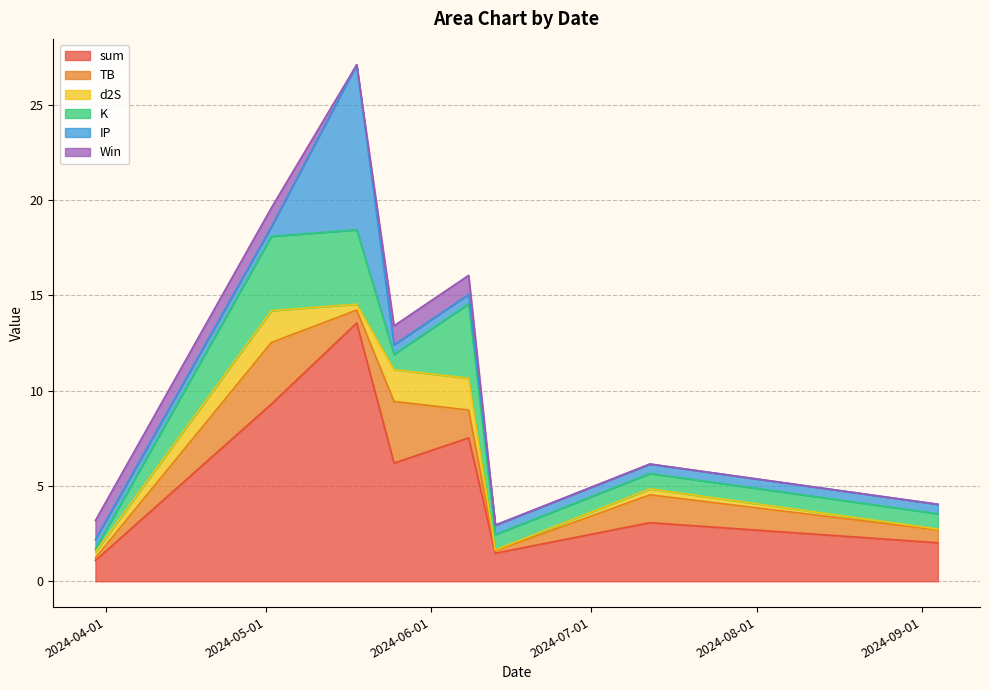

What is the minimum value for sum?

1.1